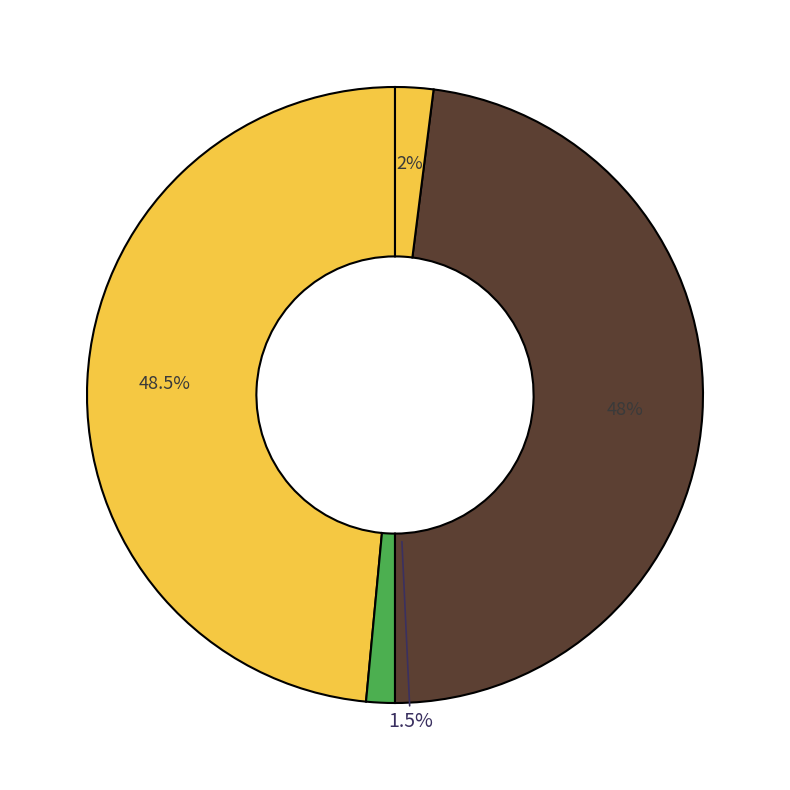

To the nearest percent, what portion does 3 represent?

2%